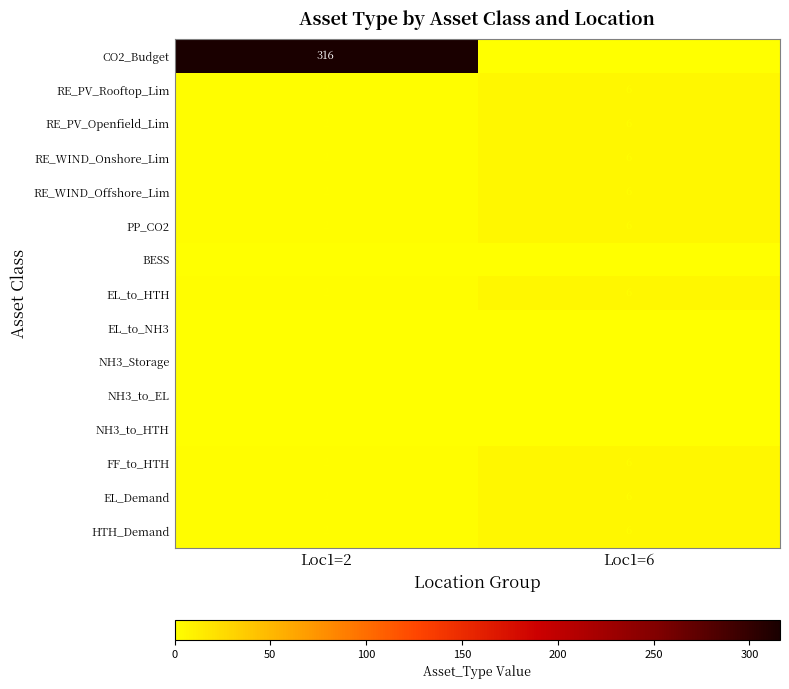

Which series changed the most between Loc1=2 and Loc1=6?

CO2_Budget